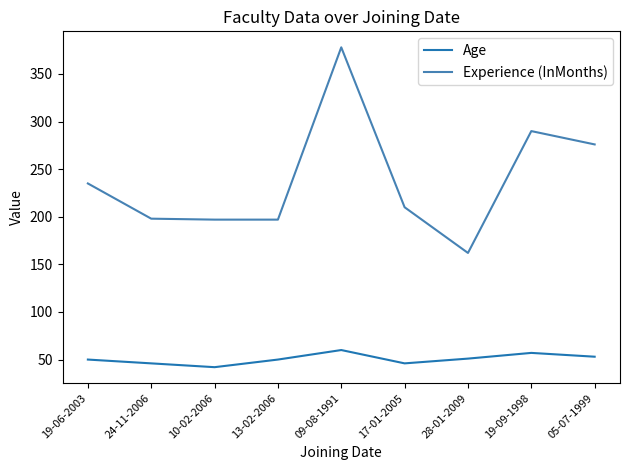

What is the total value across all series at 24-11-2006?

244